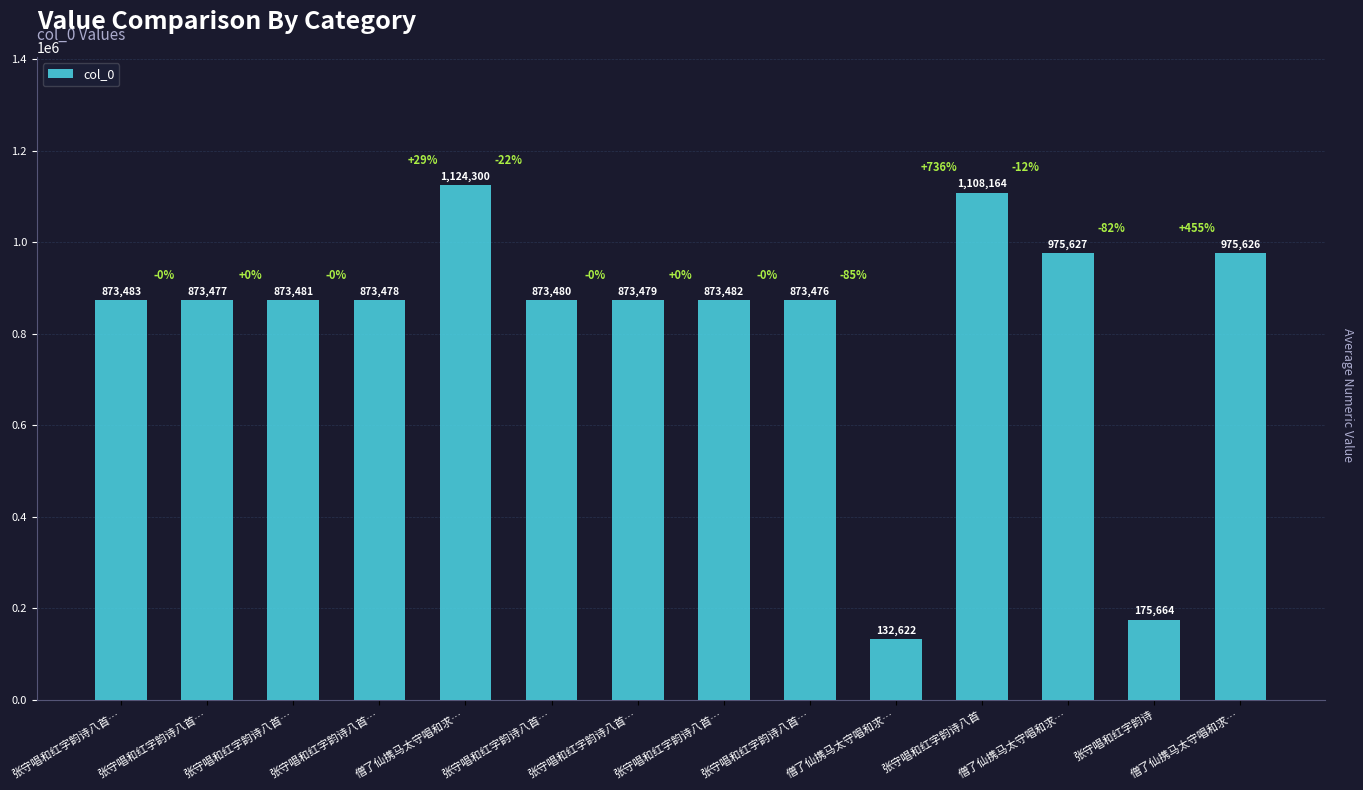

Reading left to right, what are all the values shown in this chart?

873483	873477	873481	873478	1124300	873480	873479	873482	873476	132622	1108164	975627	175664	975626